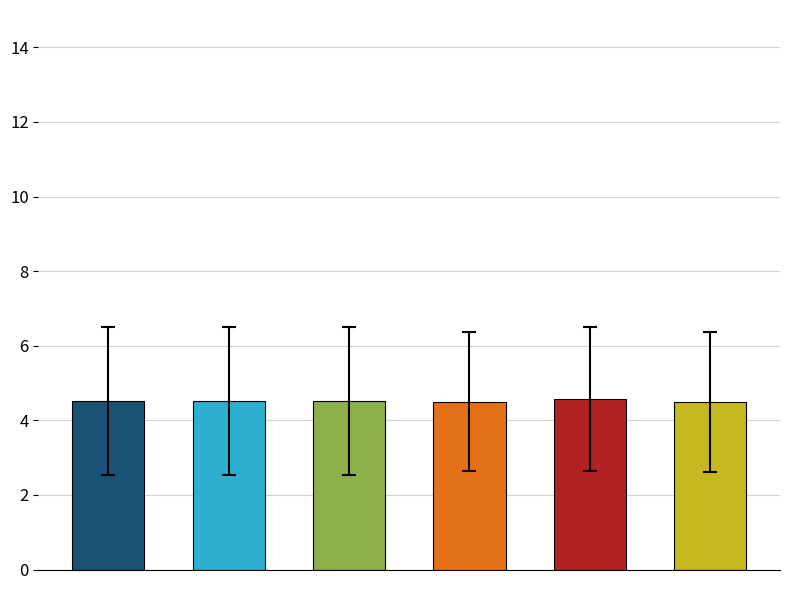

What is the total value across all series at 3?

19